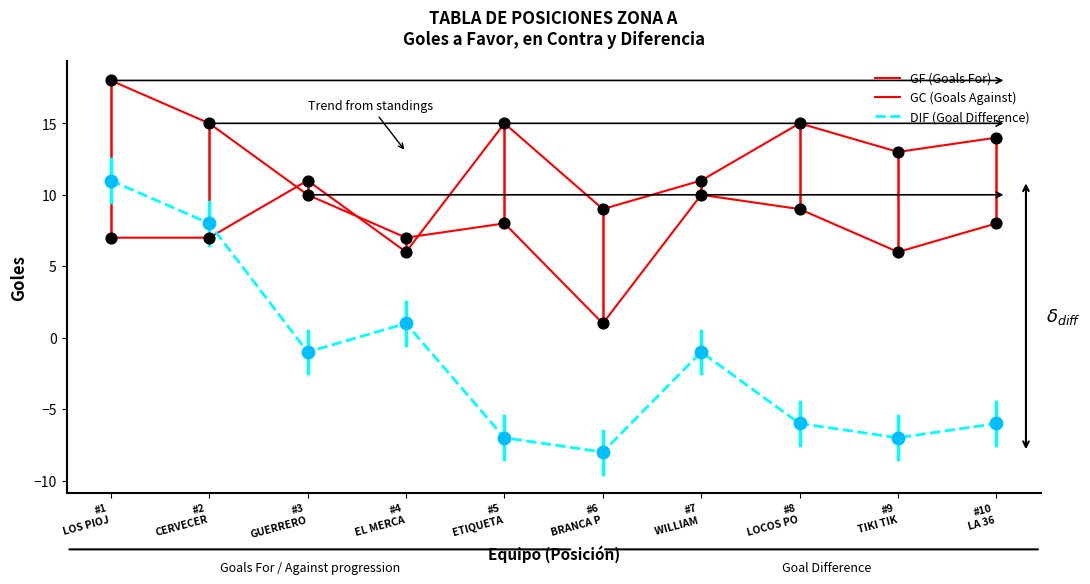

What is the total value across all series at #1
LOS PIOJ?

36